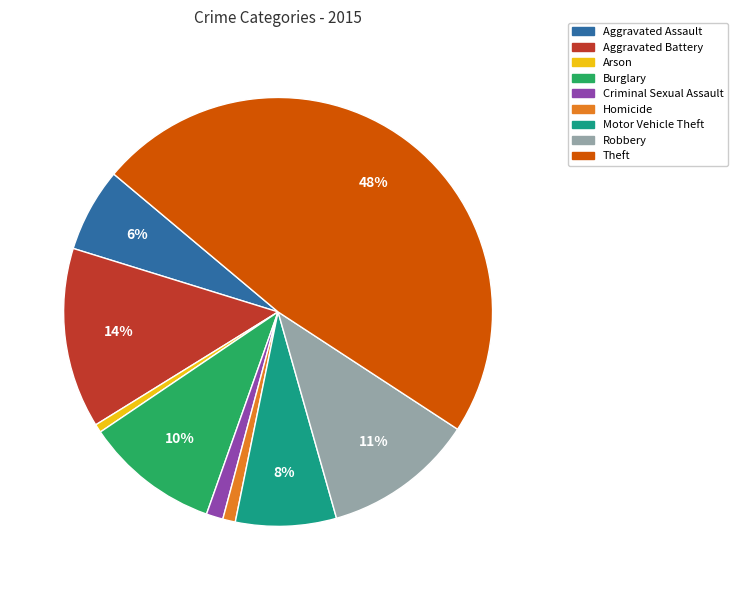

The Criminal Sexual Assault slice represents 1% of the pie. True or false?

True